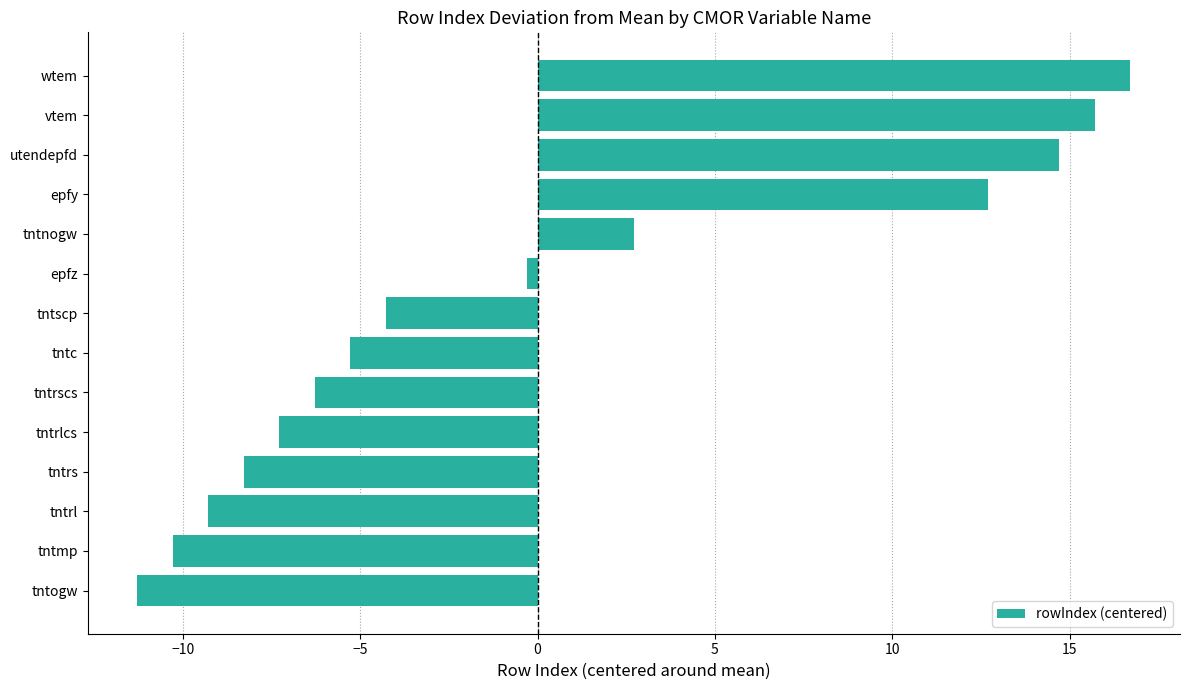

Between tntscp and tntmp, which is larger?

tntscp